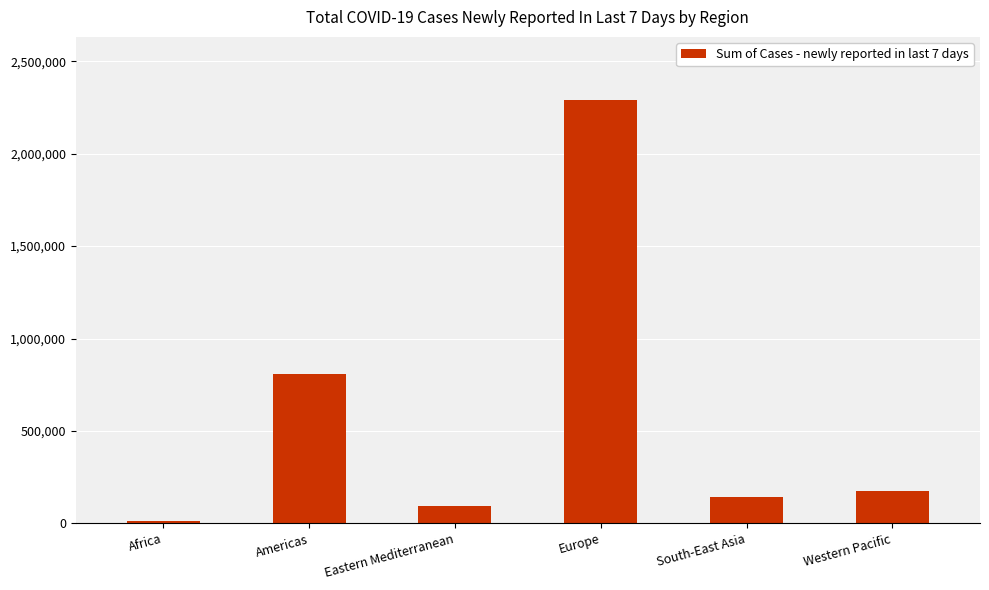

Which has a higher value, Africa or South-East Asia?

South-East Asia